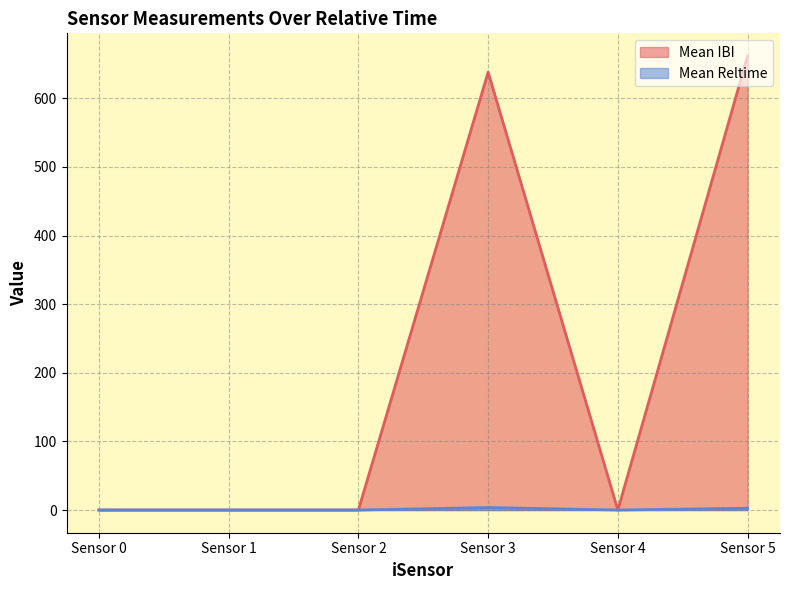

Which series has the largest total across all categories?

Mean IBI